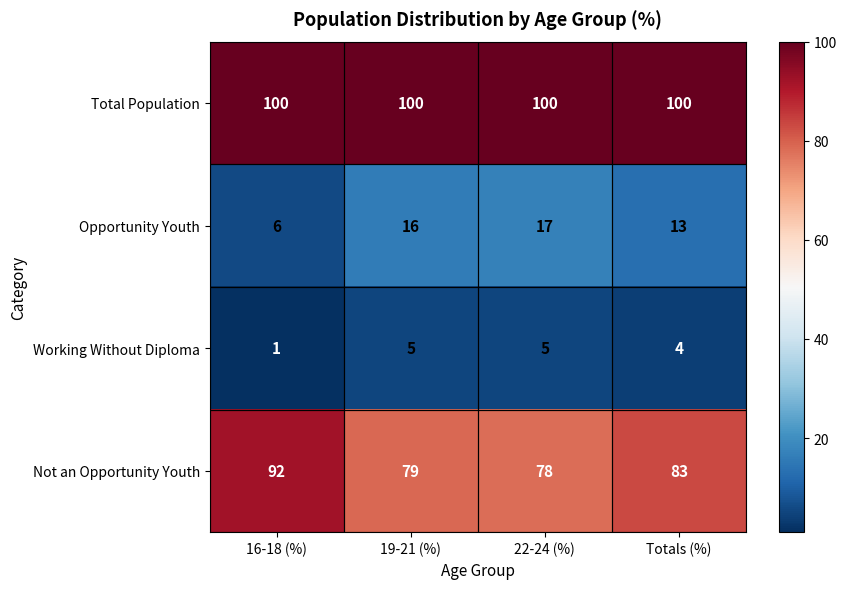

True or false: Not an Opportunity Youth has a value of 83 at Totals (%).

True